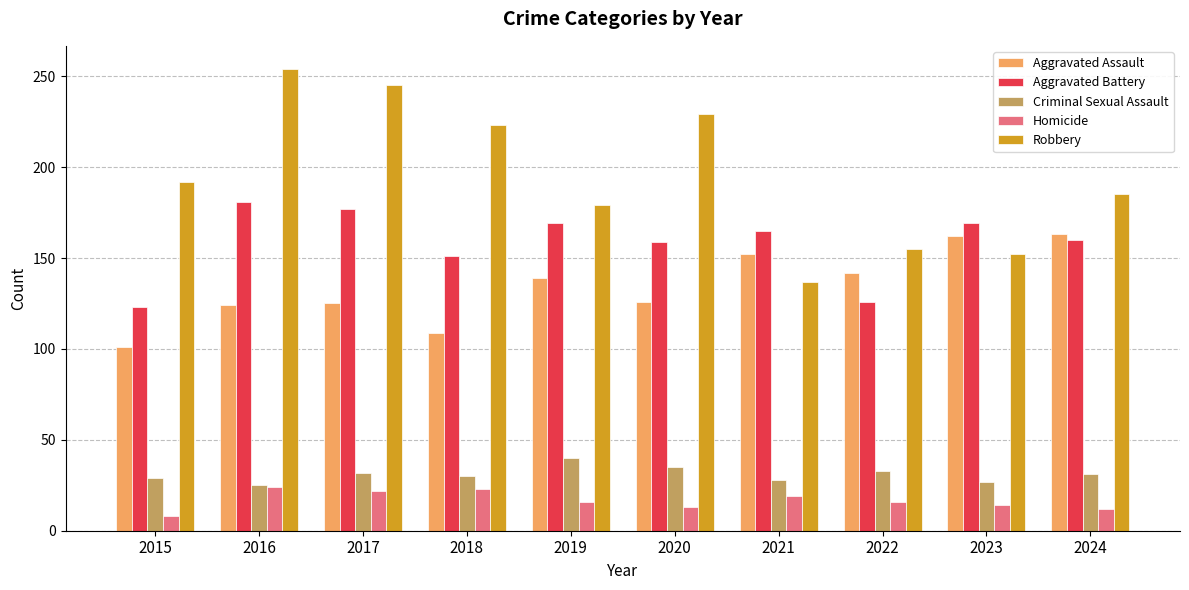

What is the minimum value shown in the chart?

8